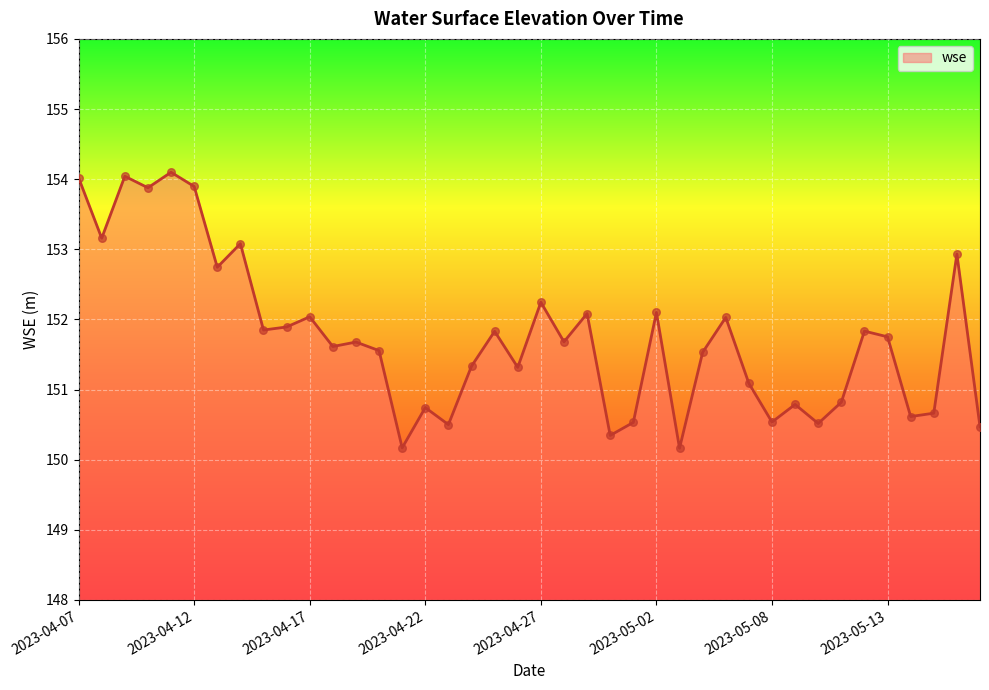

What is the difference between the maximum and minimum values?

3.9